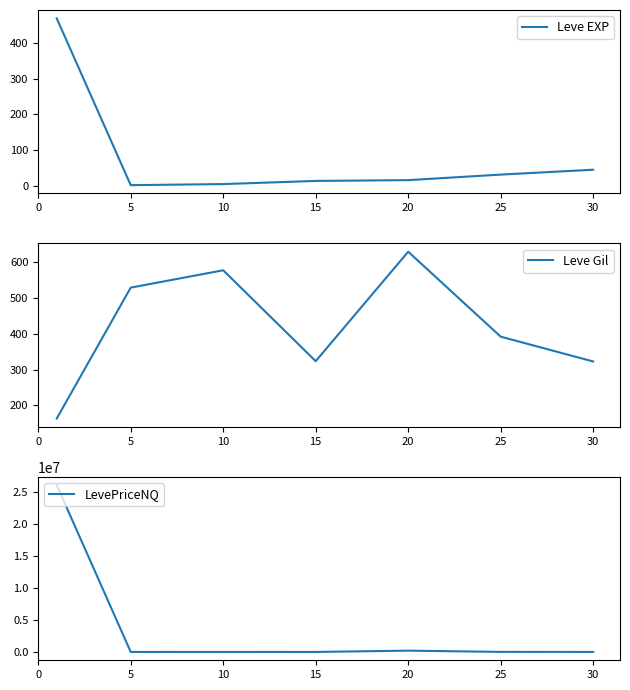

Reading left to right, transcribe all the data shown in this chart.

Leve EXP: 468.5	2.3	5.3	14.2	16.3	31.8	45.5
Leve Gil: 163.5	528.3	576.7	323.3	628.3	391.7	322.5
LevePriceNQ: 26127941.3	409.5	1879.8	137.5	200942.3	7811.7	2055.8